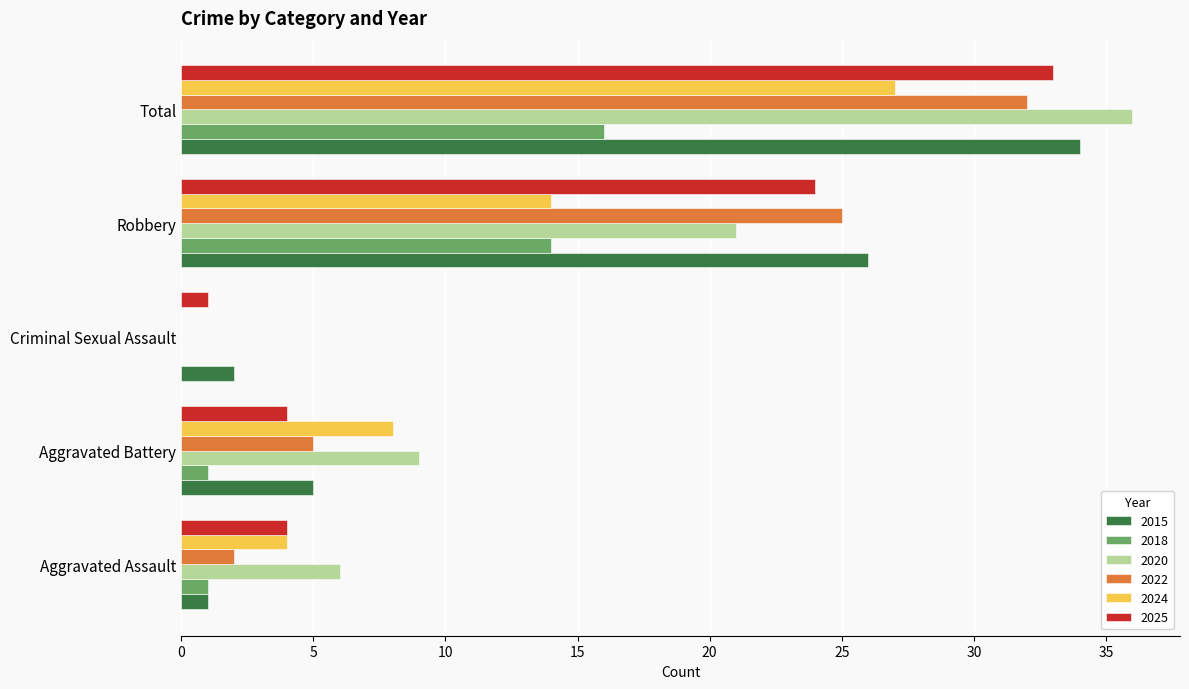

What is the sum of the 2024 values at Aggravated Assault and Aggravated Battery?

12